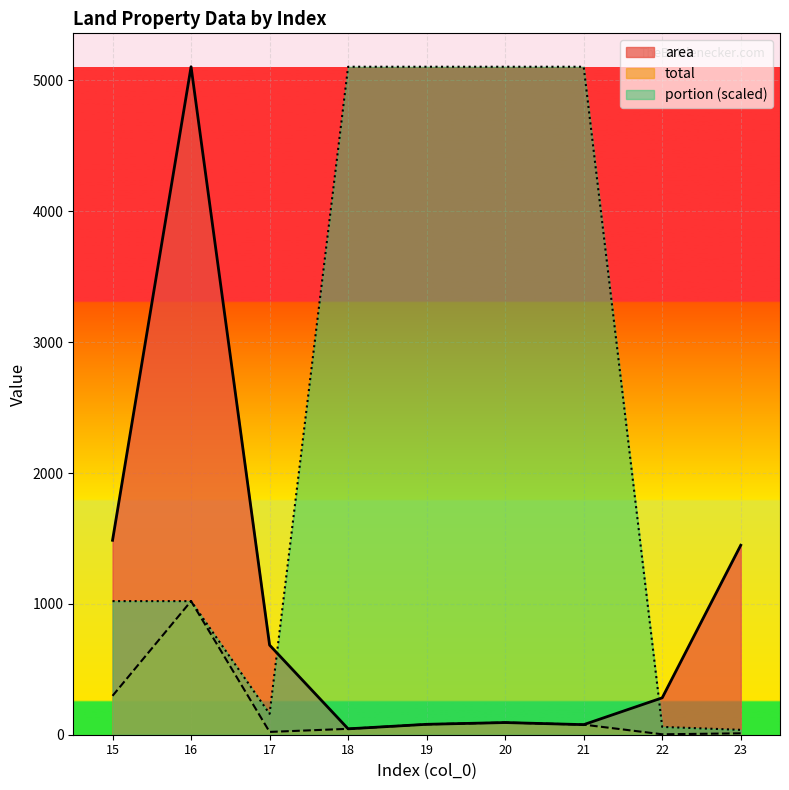

How many data points does each series have?

9